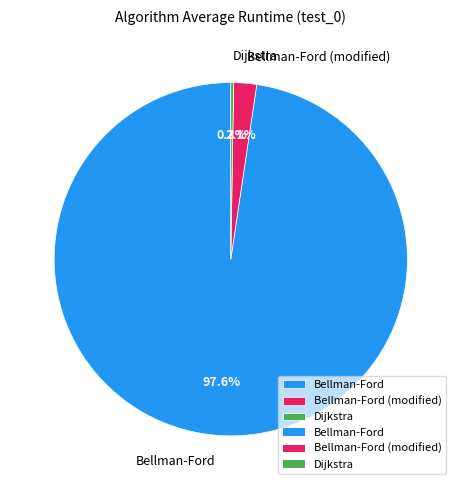

Is the sum of Bellman-Ford (modified) and Bellman-Ford greater than half?

Yes